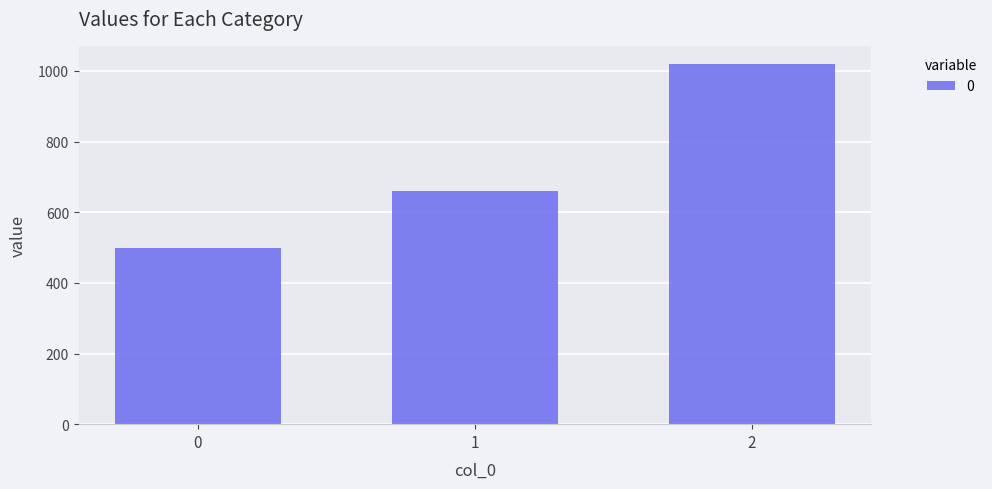

Rank the categories by value from lowest to highest.

0, 1, 2